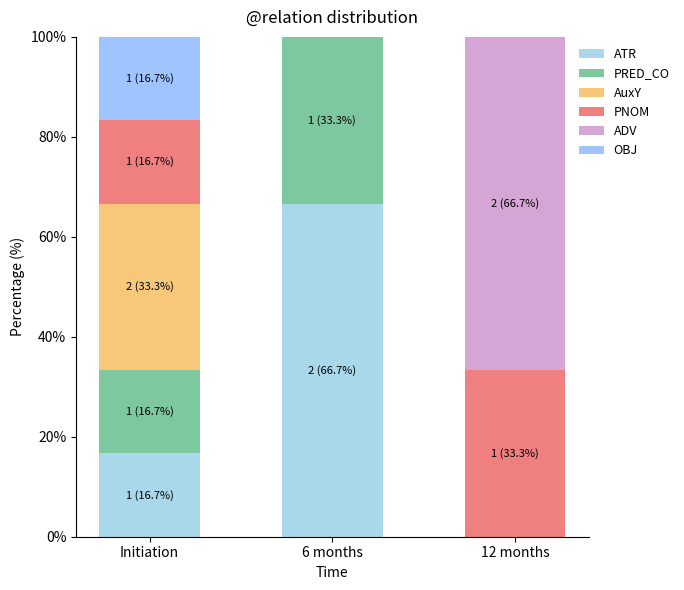

Does the chart contain stacked bars?

Yes